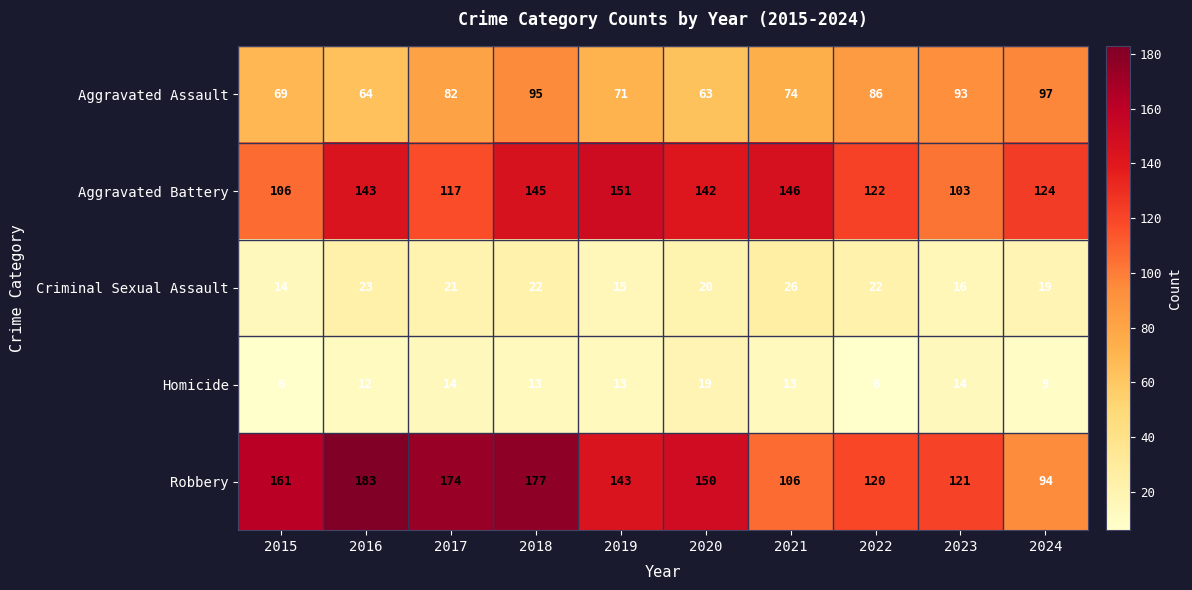

Is it true that Robbery equals 94 at 2024?

True